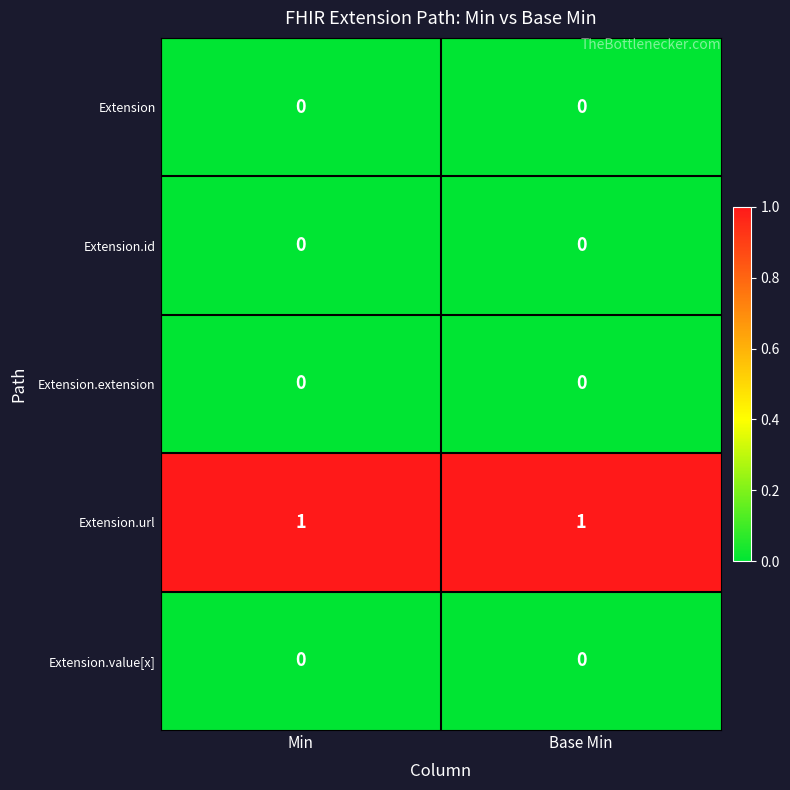

Is the value of Extension.id at Base Min greater than the value of Extension.url at Base Min?

No